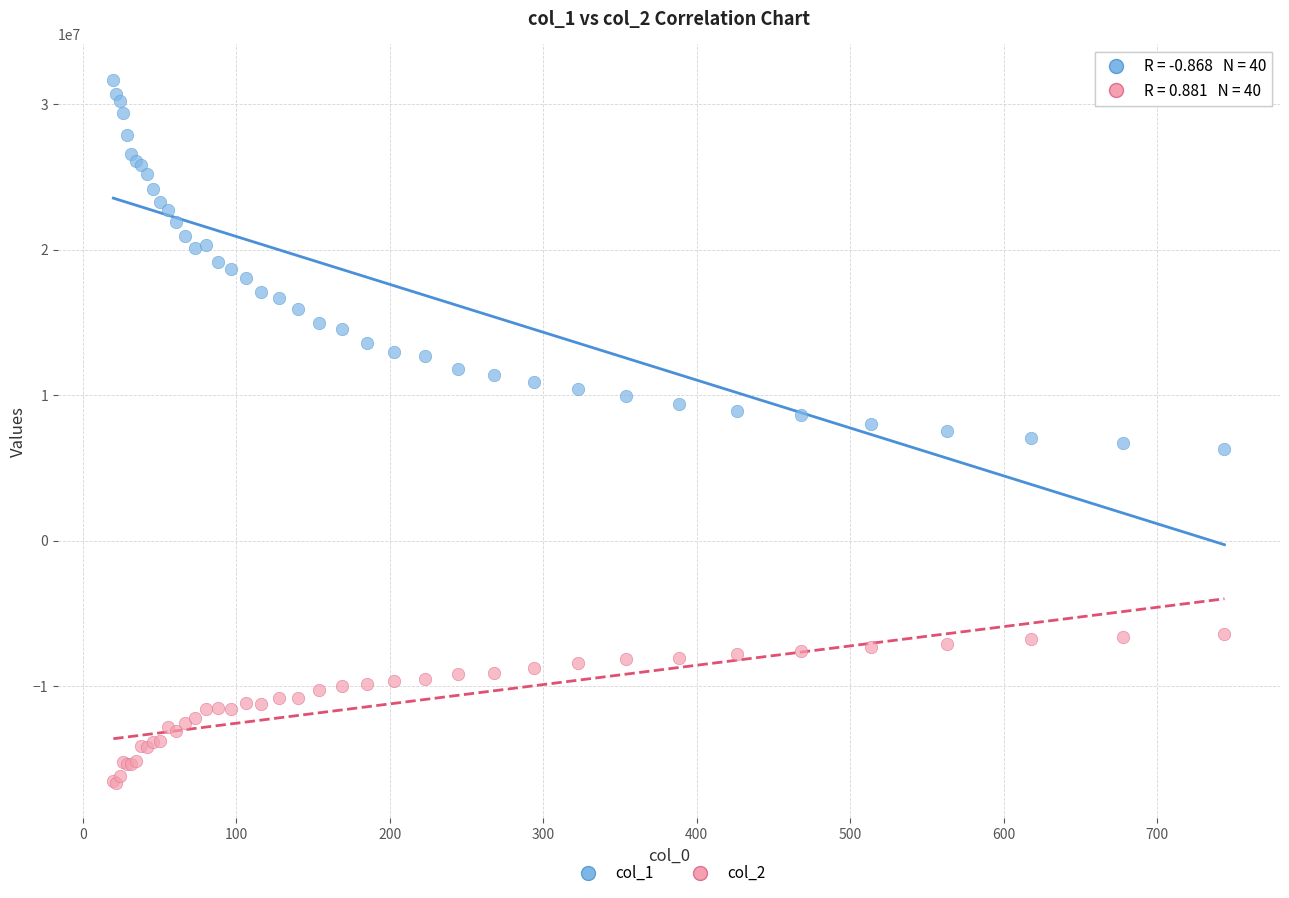

What are all the series names shown in the legend?

col_1, col_2